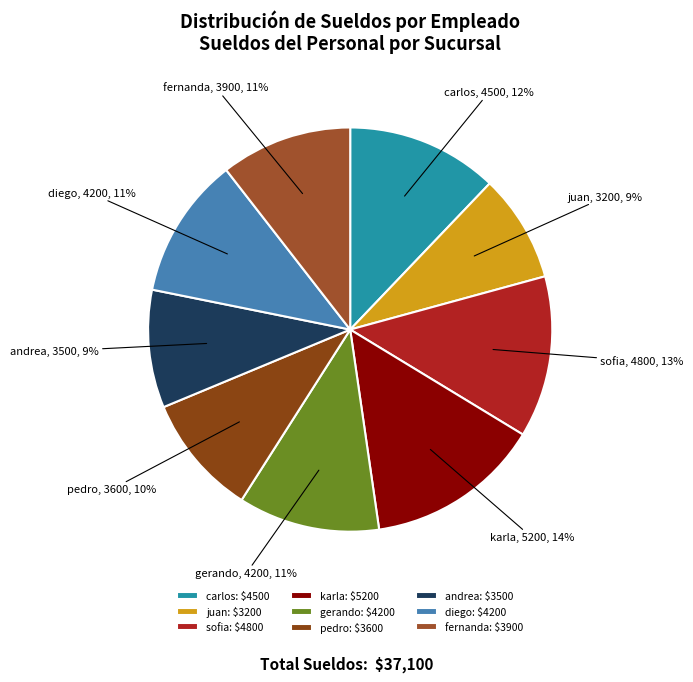

To the nearest percent, what portion does karla represent?

14%